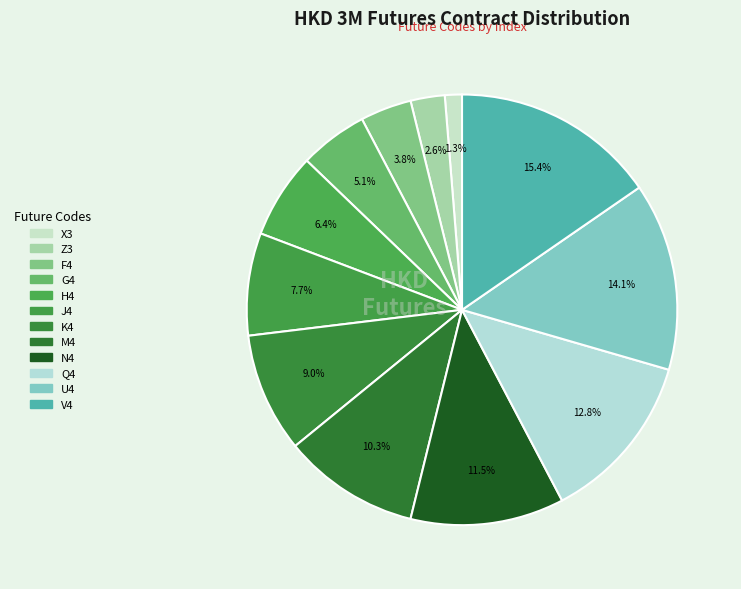

Does J4 represent more than half of the total?

No